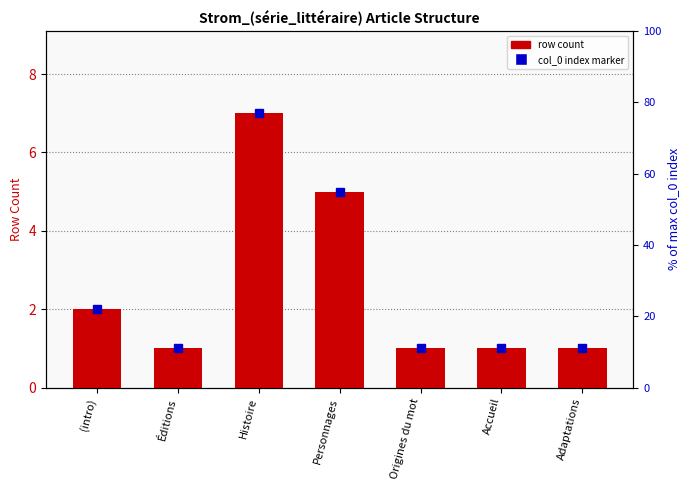

What is the sum of all values?

18